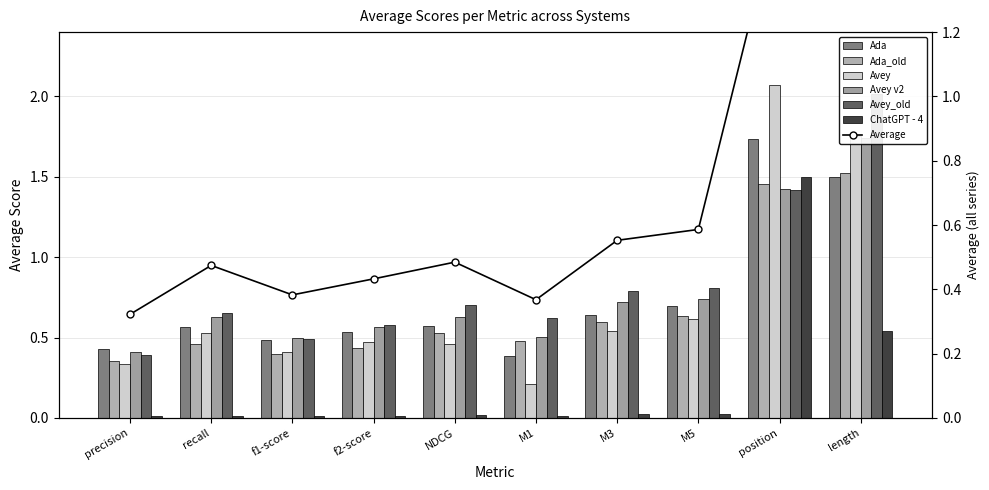

Are the bars horizontal?

No